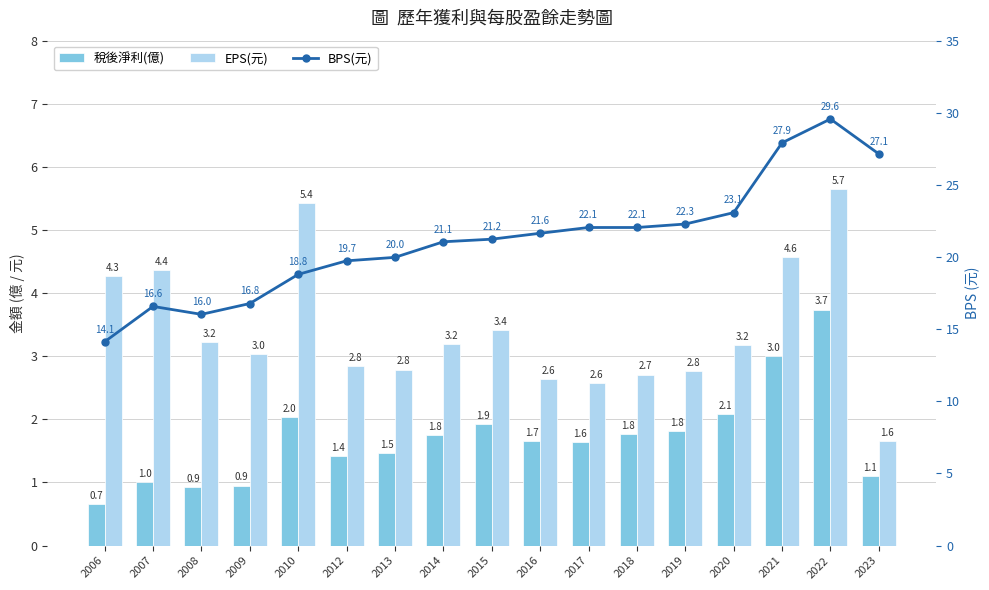

What is the spread (max minus min) of values at 2012?

18.3